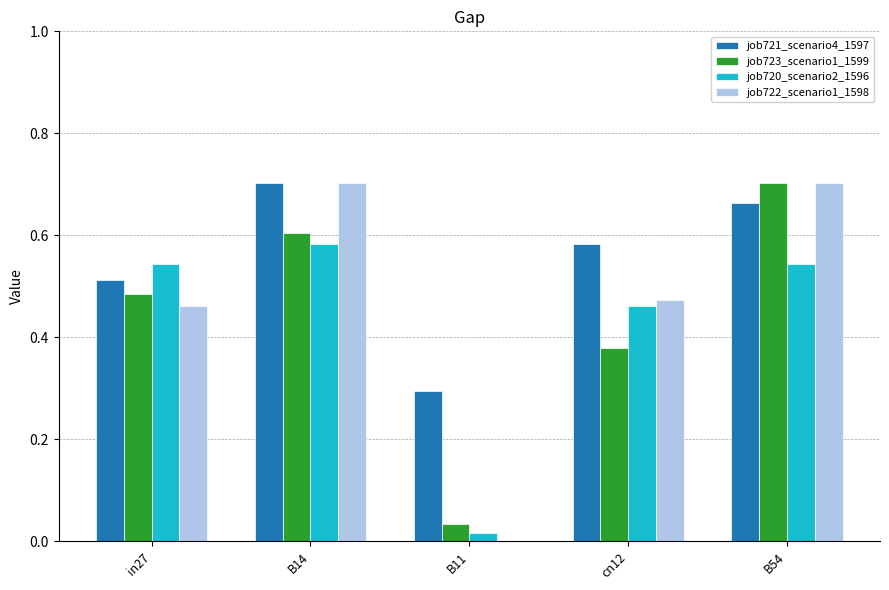

Are the bars grouped side by side (vs. stacked)?

Yes